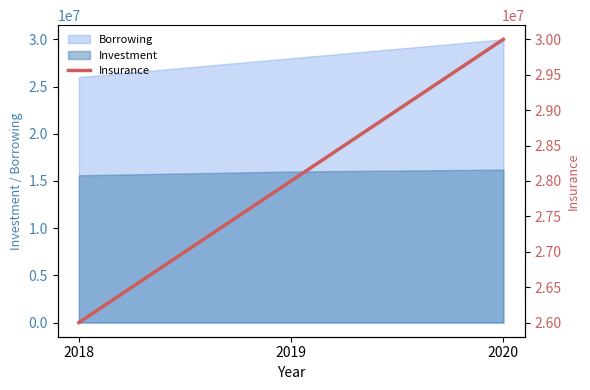

What is the difference between the values at 2018 and 2020?

4000000